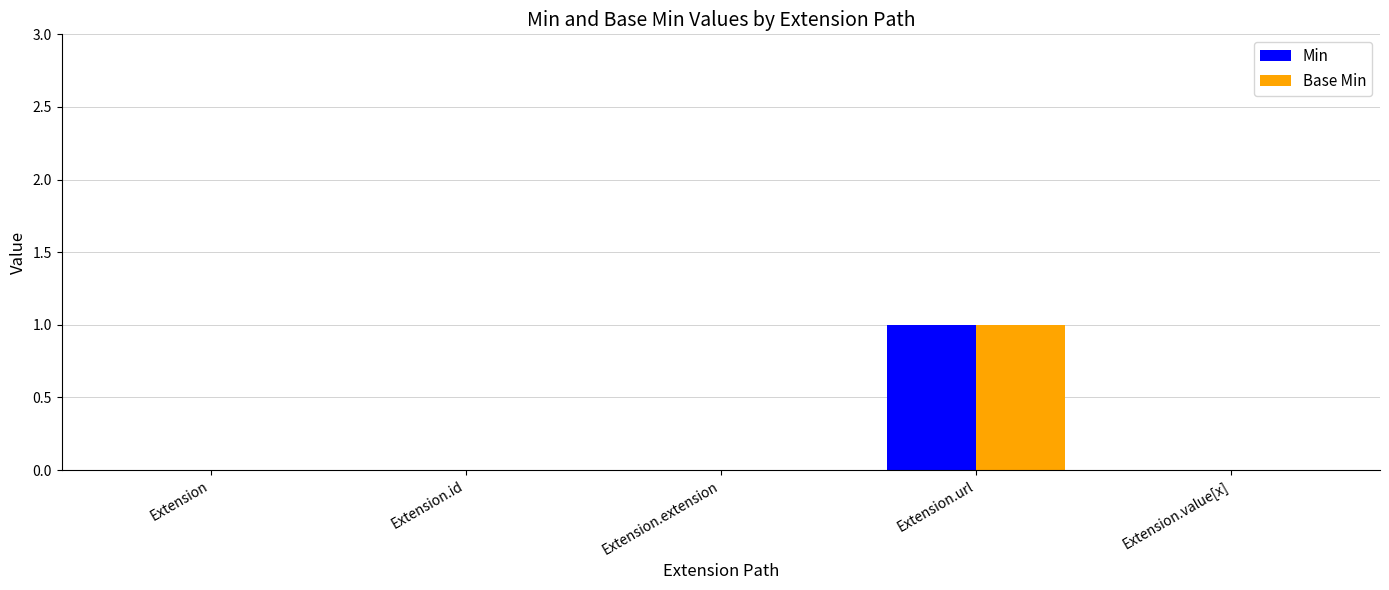

Reading right to left, extract all data points from this chart.

Min: 0	1	0	0	0
Base Min: 0	1	0	0	0